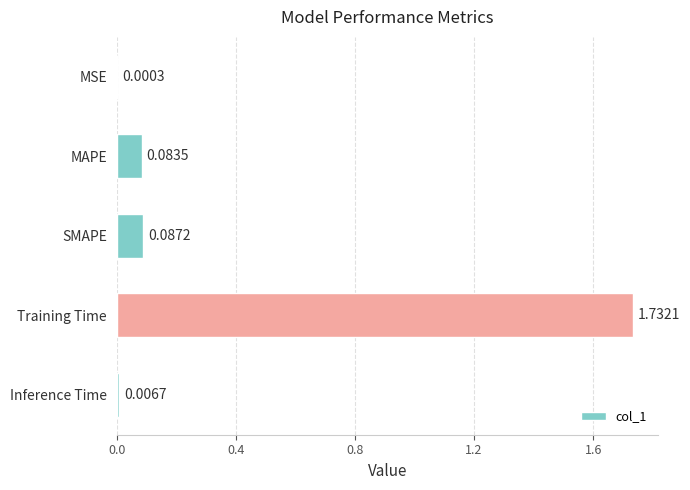

At which category does the chart reach its peak across all series?

Training Time